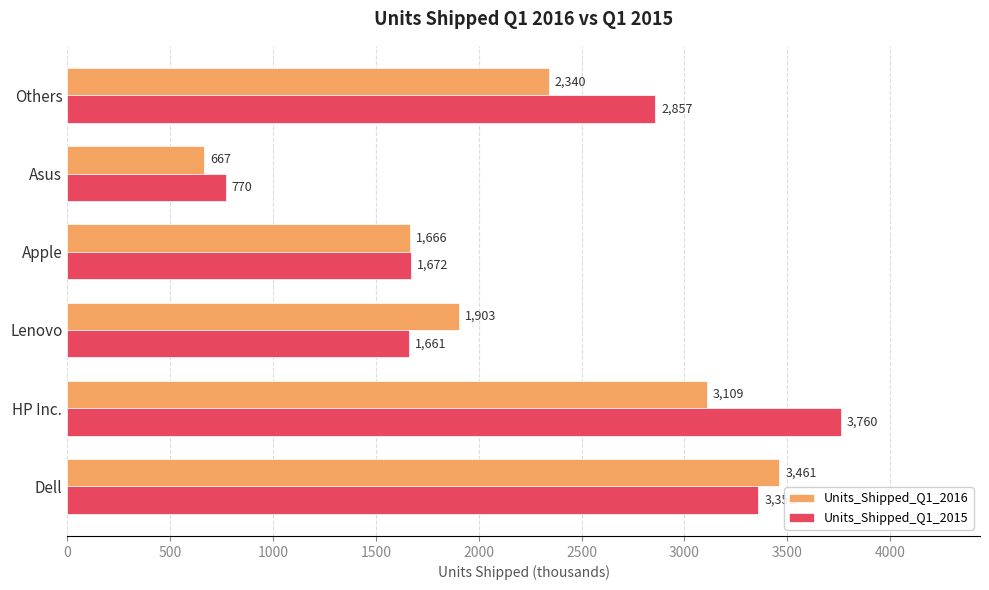

Which category has the highest value across all series?

HP Inc.